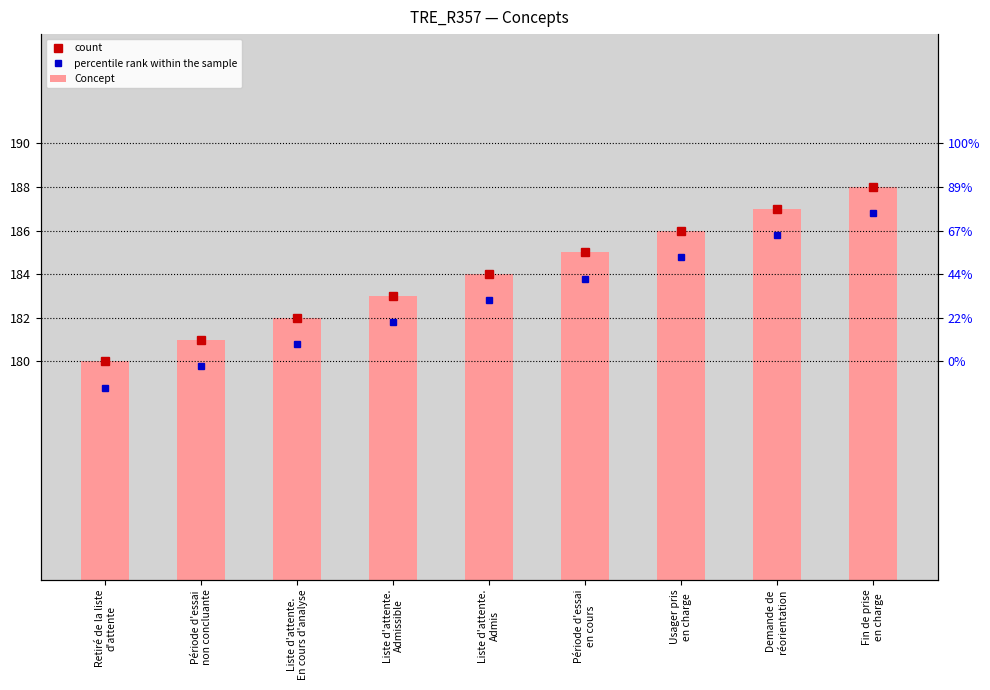

List the series in order of their peak value, lowest first.

percentile rank within the sample, count, Concept